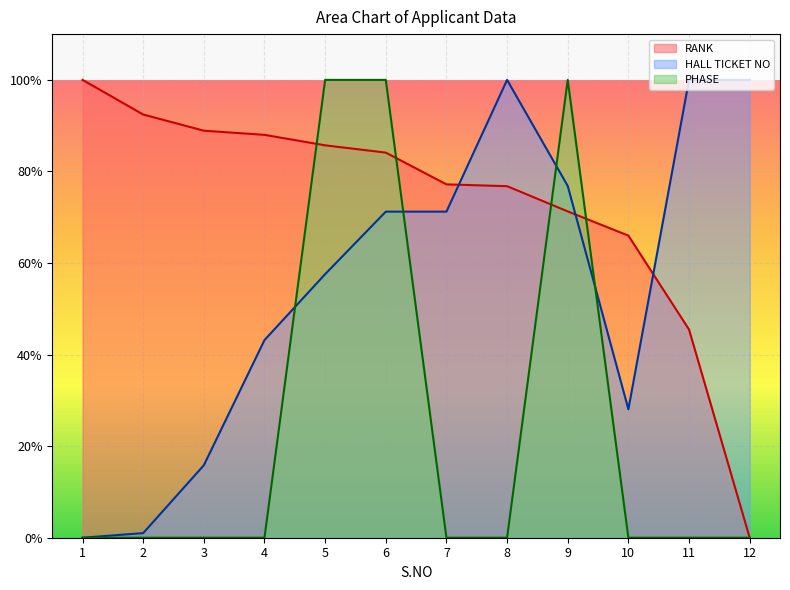

Which has a higher value, 7 or 11?

7